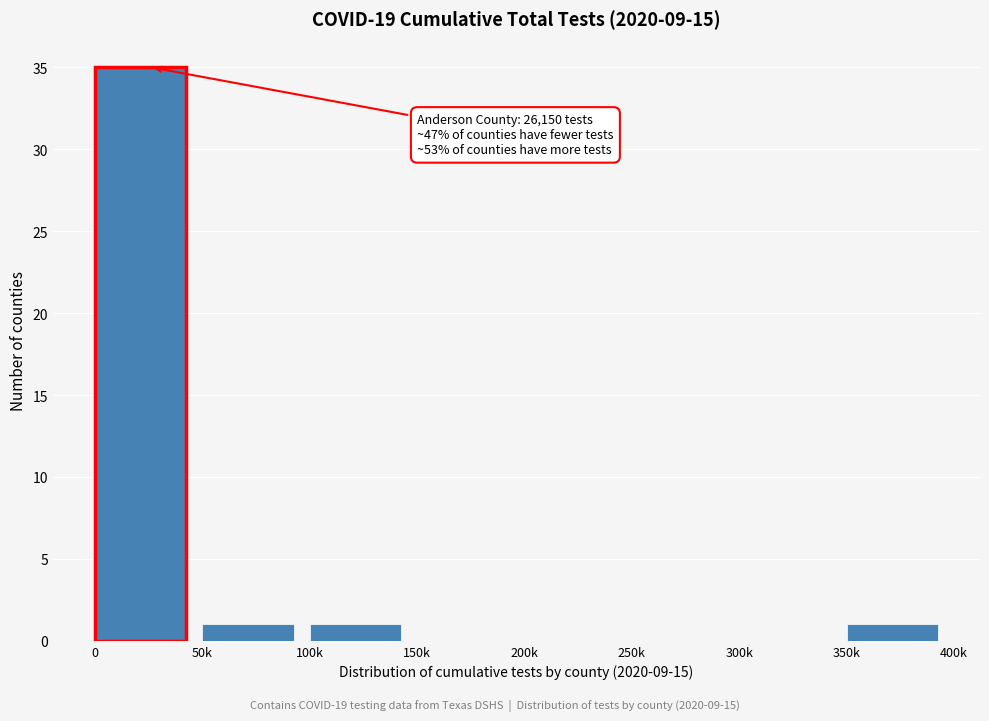

Reading left to right, what are all the values shown in this chart?

0=35	50k=1	100k=1	150k=0	200k=0	250k=0	300k=0	350k=1